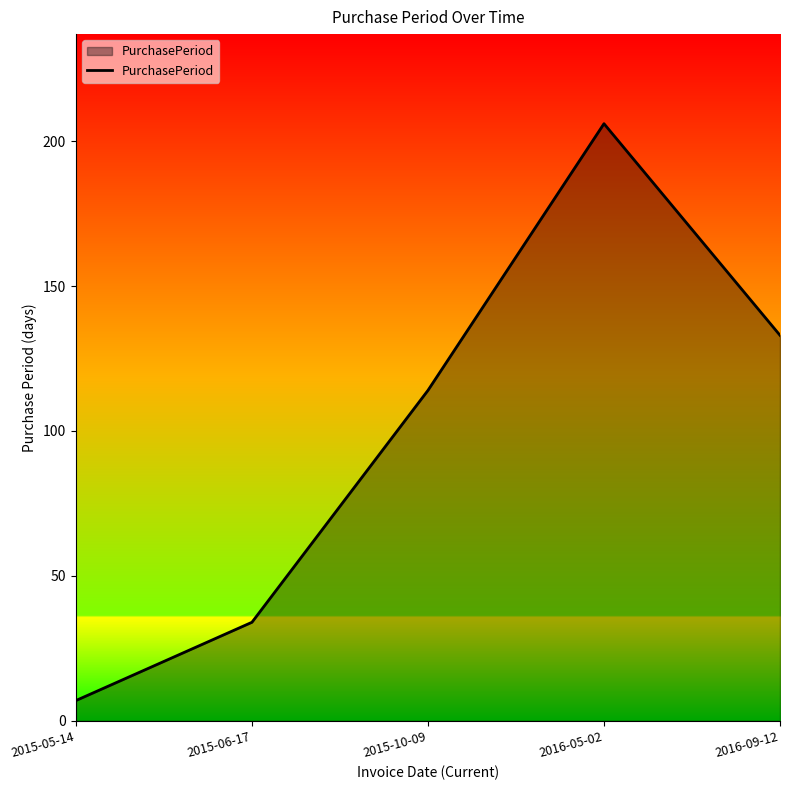

The value at 2015-06-17 is 34. True or false?

True